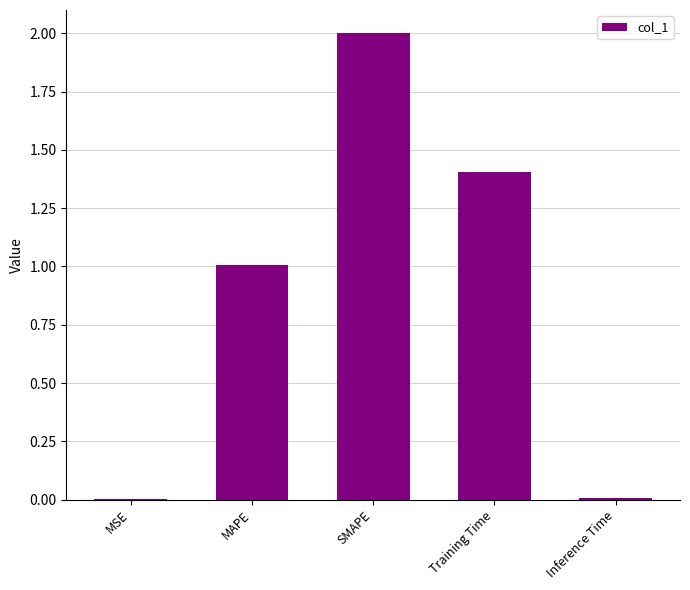

Are the bars grouped side by side (vs. stacked)?

No